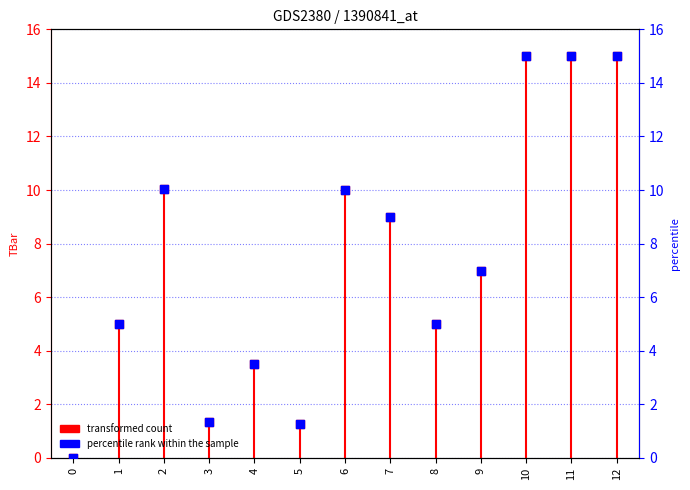

What is the change in value from 2 to 9?

-3.0